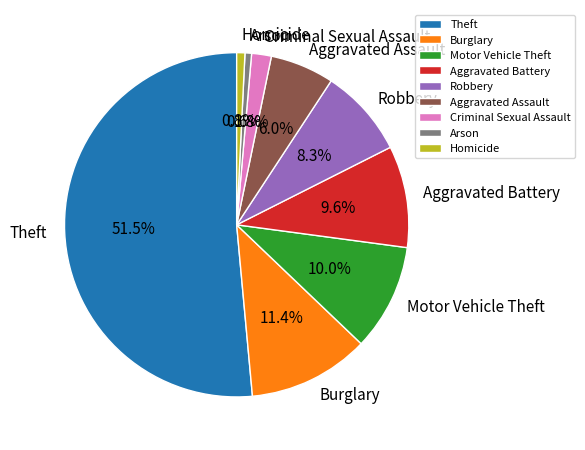

Approximately how many times larger is the value at Motor Vehicle Theft compared to Arson?

16.2